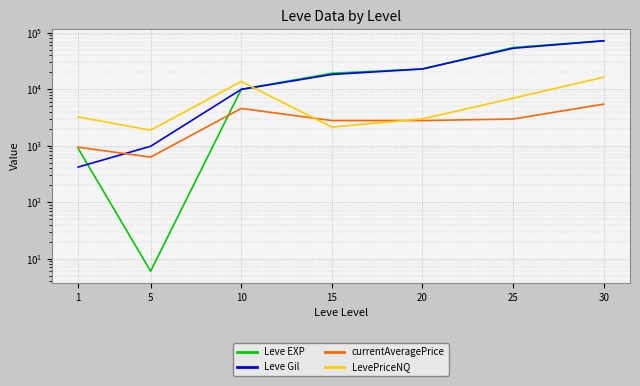

Is it true that Leve EXP equals 25521.3 at 15?

False